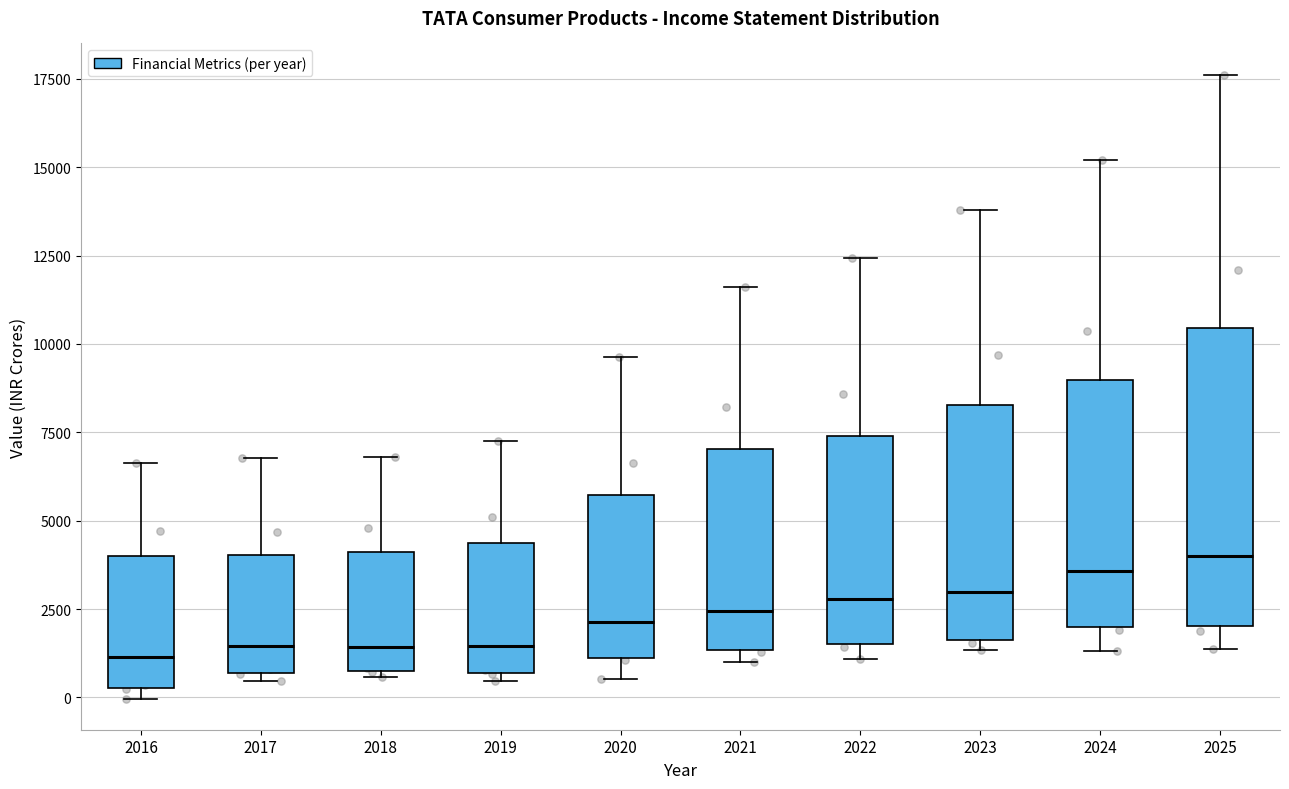

Where does the upper whisker of the box at x = 2021 end on the y-axis? The values are not printed on the chart, so give them approximately, as read against the axis.

11500